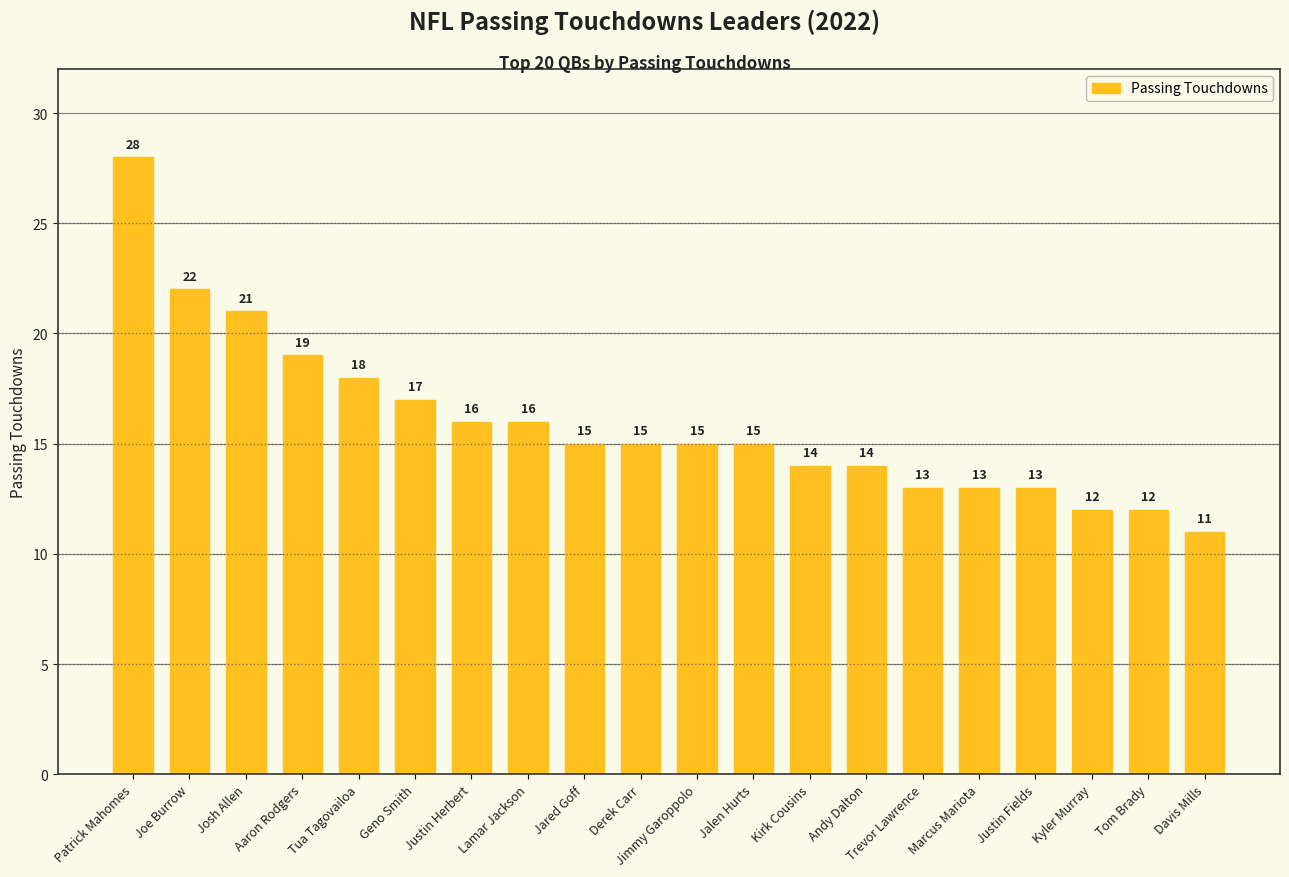

Reading right to left, list all the values displayed in this chart.

11	12	12	13	13	13	14	14	15	15	15	15	16	16	17	18	19	21	22	28